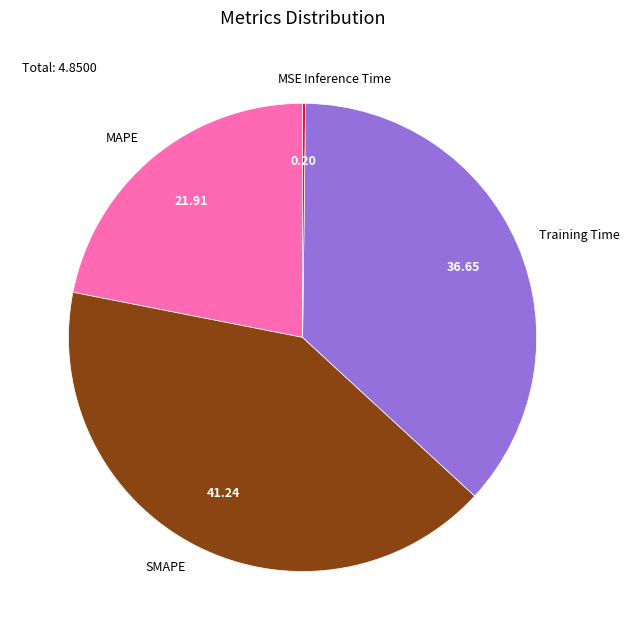

Which category has the biggest portion of the pie?

SMAPE